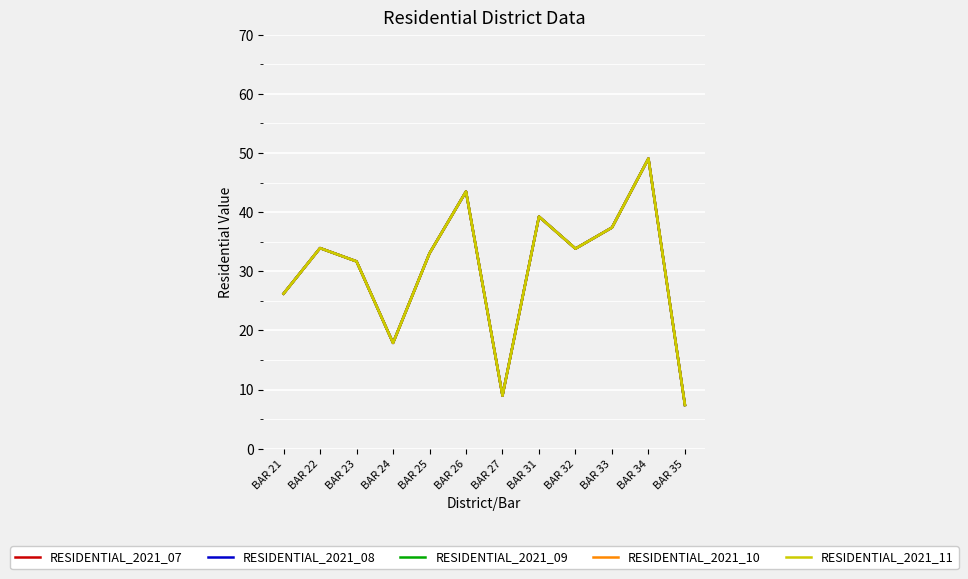

Is this an area chart (filled region under the line)?

No